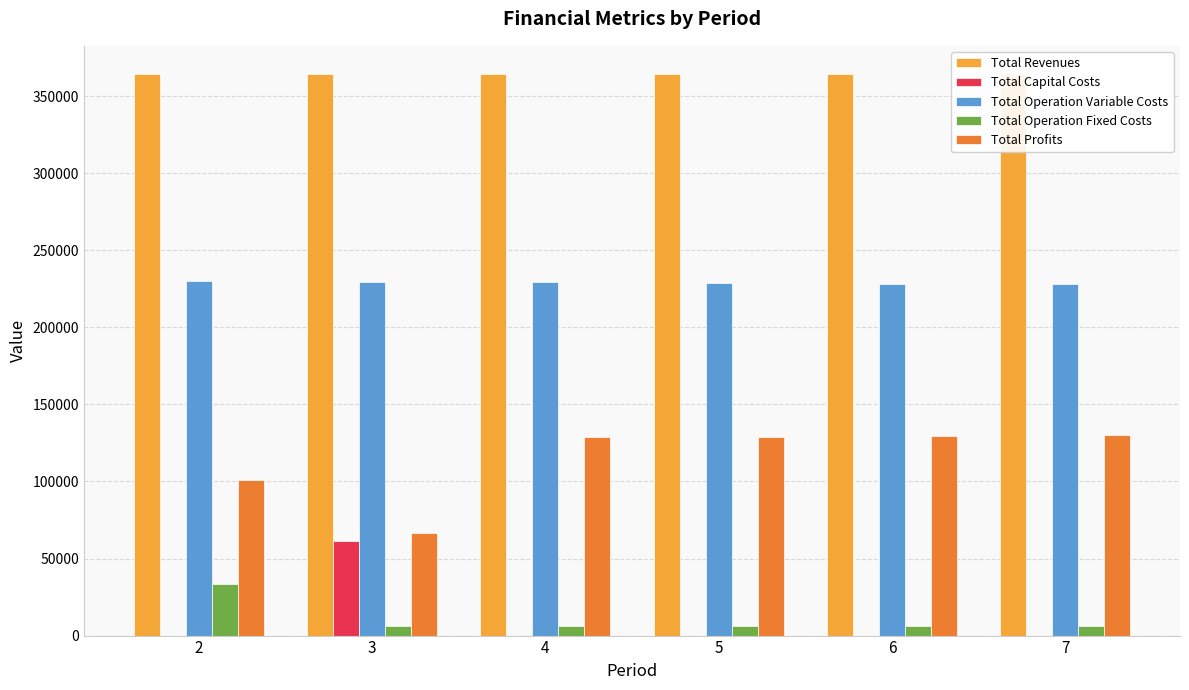

Is it true that Total Revenues equals 238175.6 at 3?

False